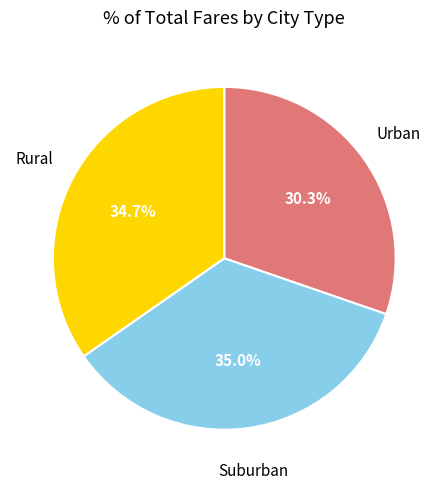

Which slice is the smallest?

Urban